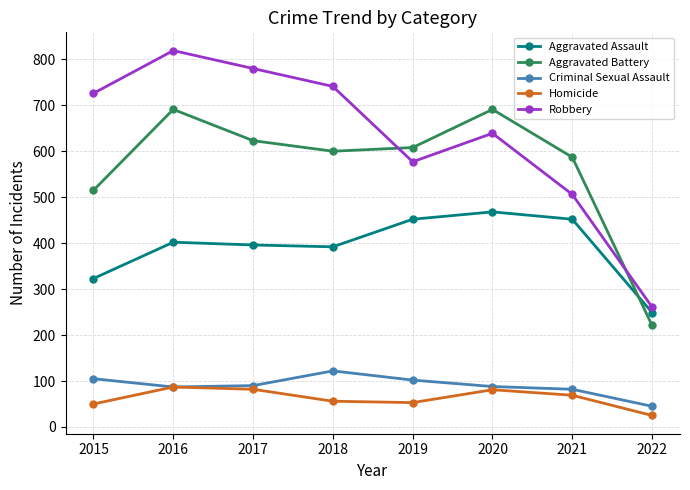

How many data points in Aggravated Battery are less than 608?

4